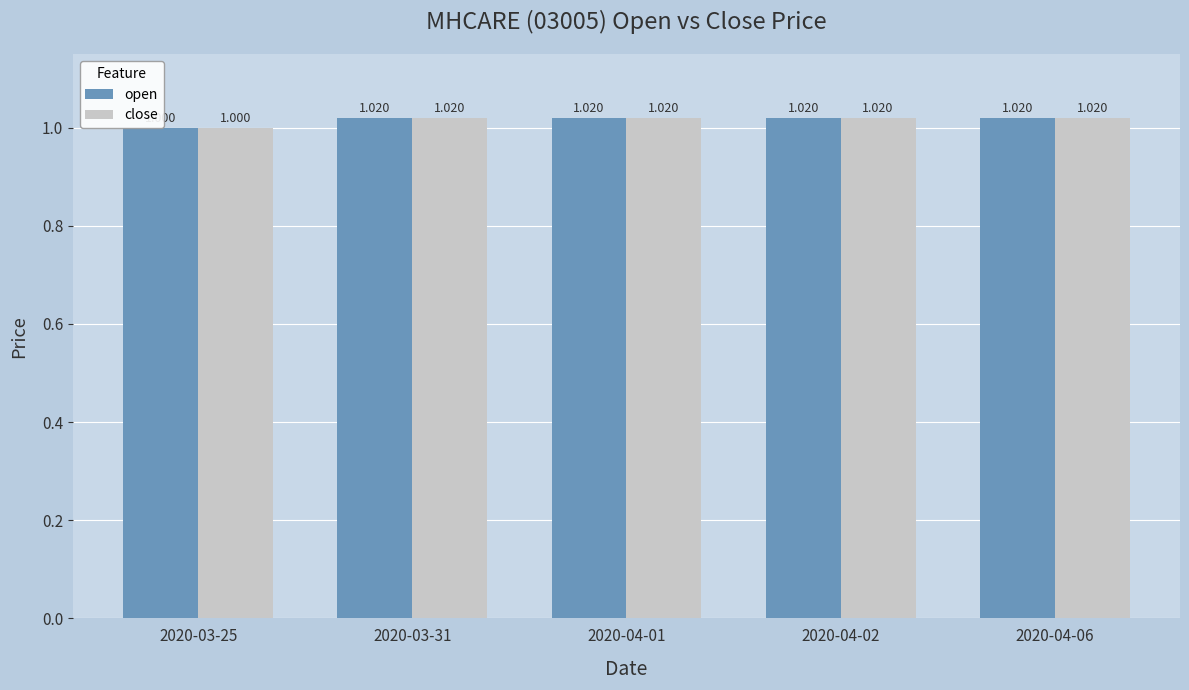

How many data points does each series have?

5